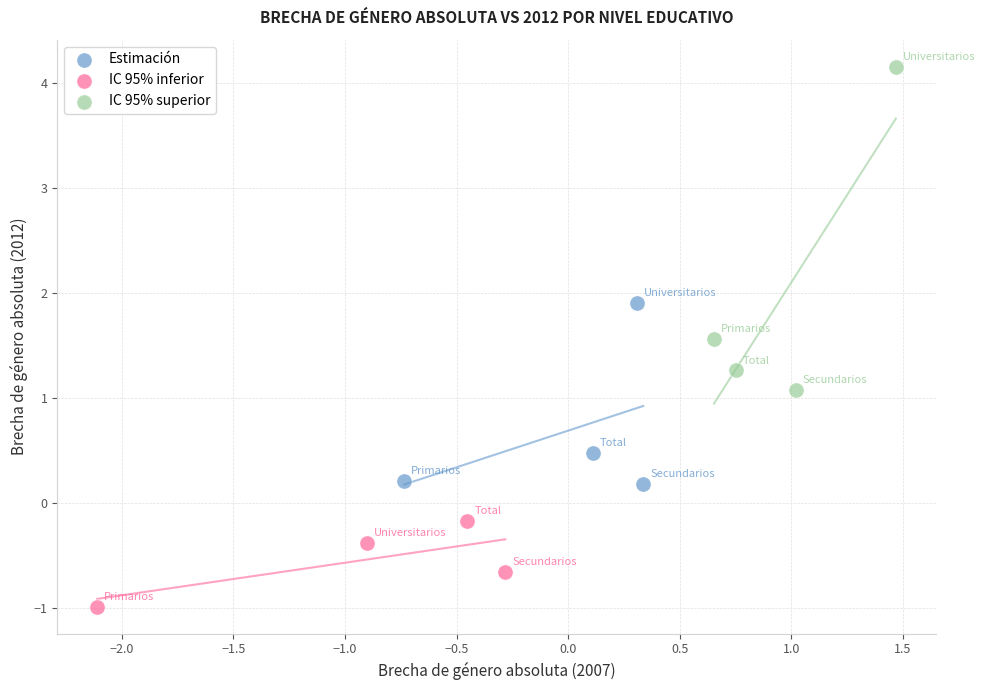

Which series reaches the minimum Y coordinate?

IC 95% inferior